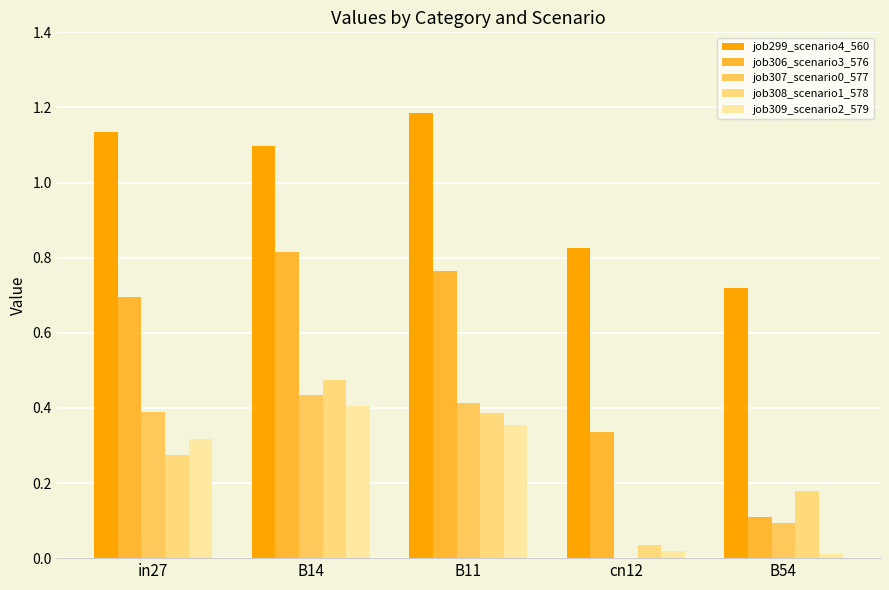

The value of job307_scenario0_577 at B54 is 0.1. True or false?

False